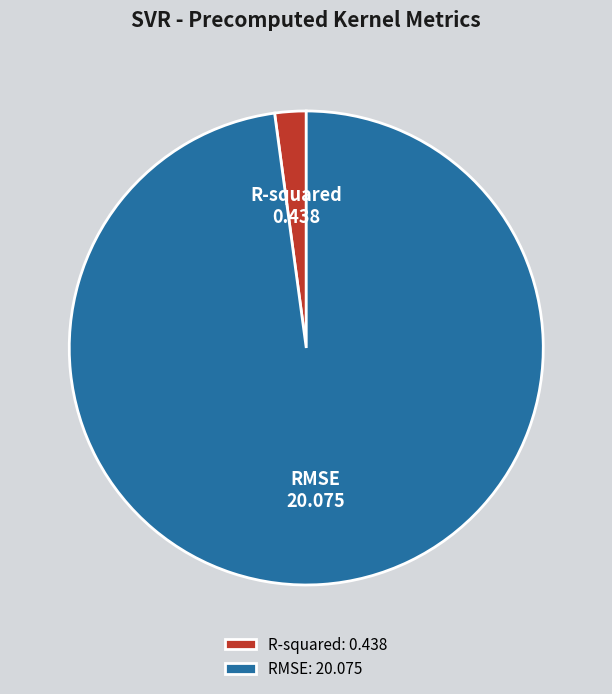

True or false: RMSE accounts for 98% of the total.

True